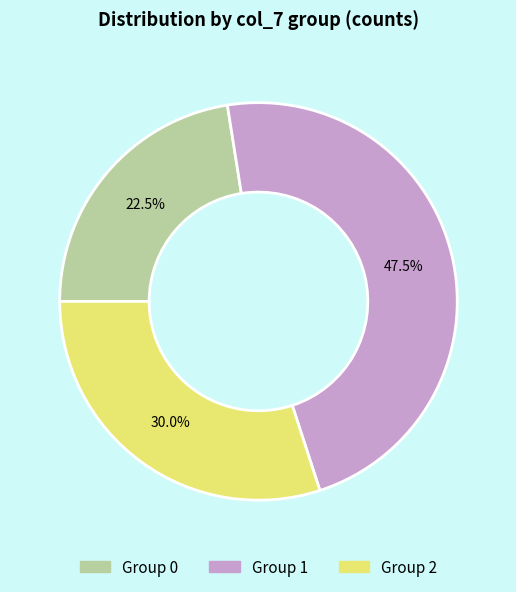

Is there a majority slice in this chart?

No